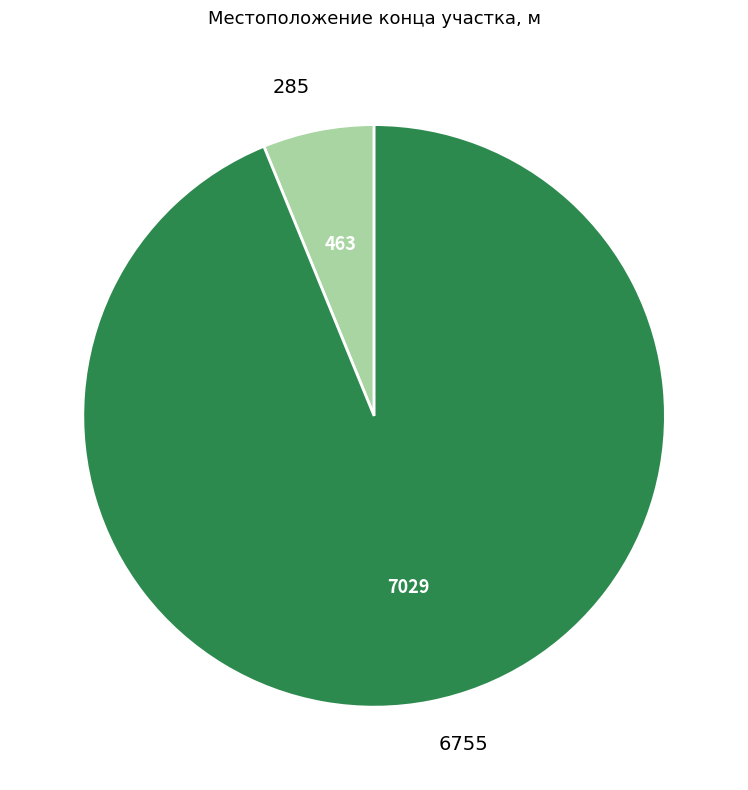

Combined, do 6755 and 285 account for over 50%?

Yes